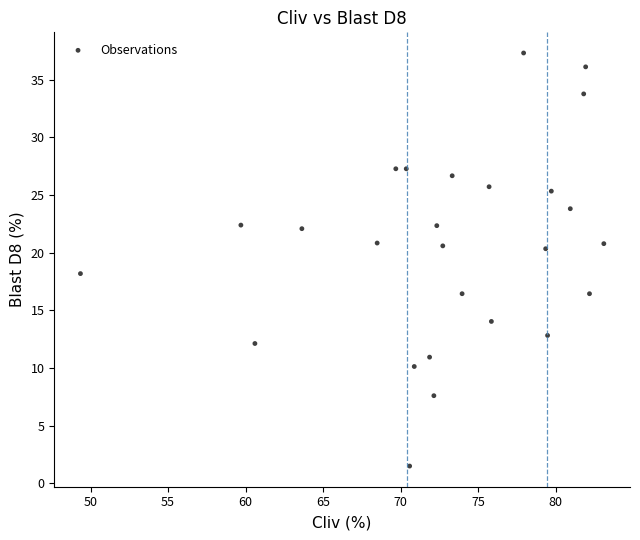

What is the range of X values (max minus min)?

33.8